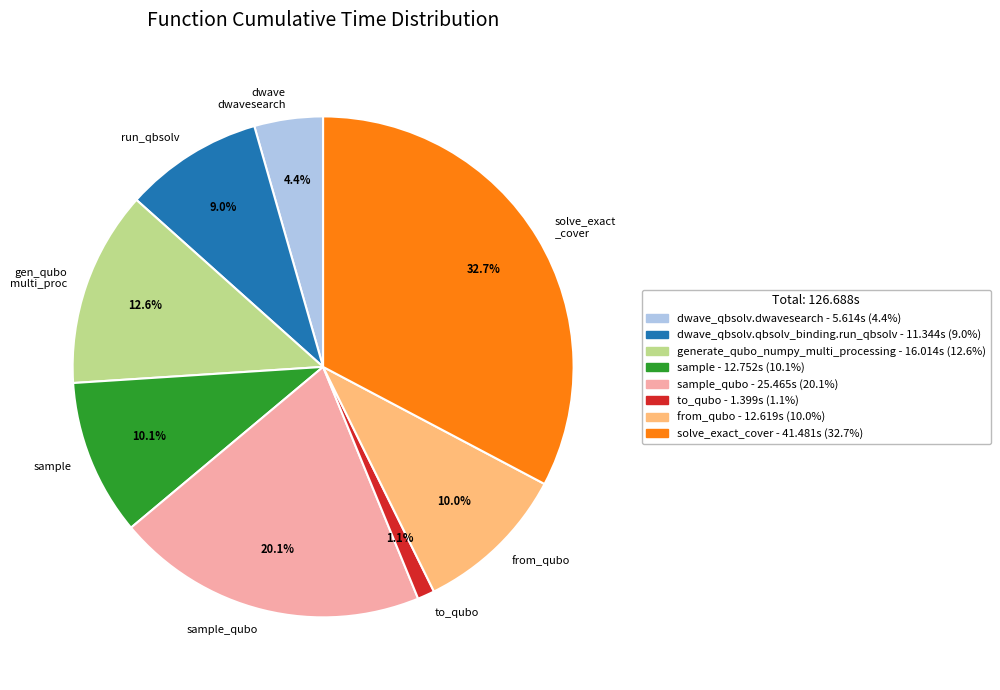

Which category has the smallest portion of the pie?

to_qubo